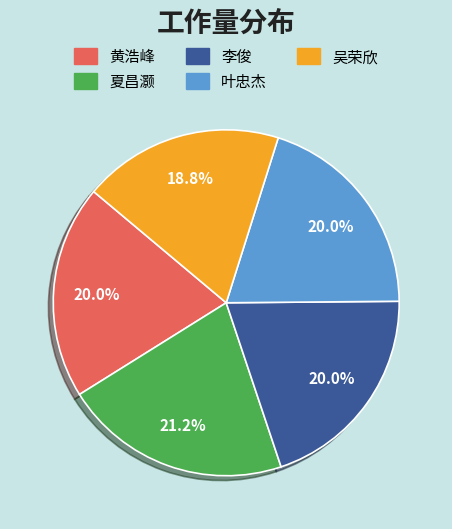

Which category has the smallest portion of the pie?

吴荣欣